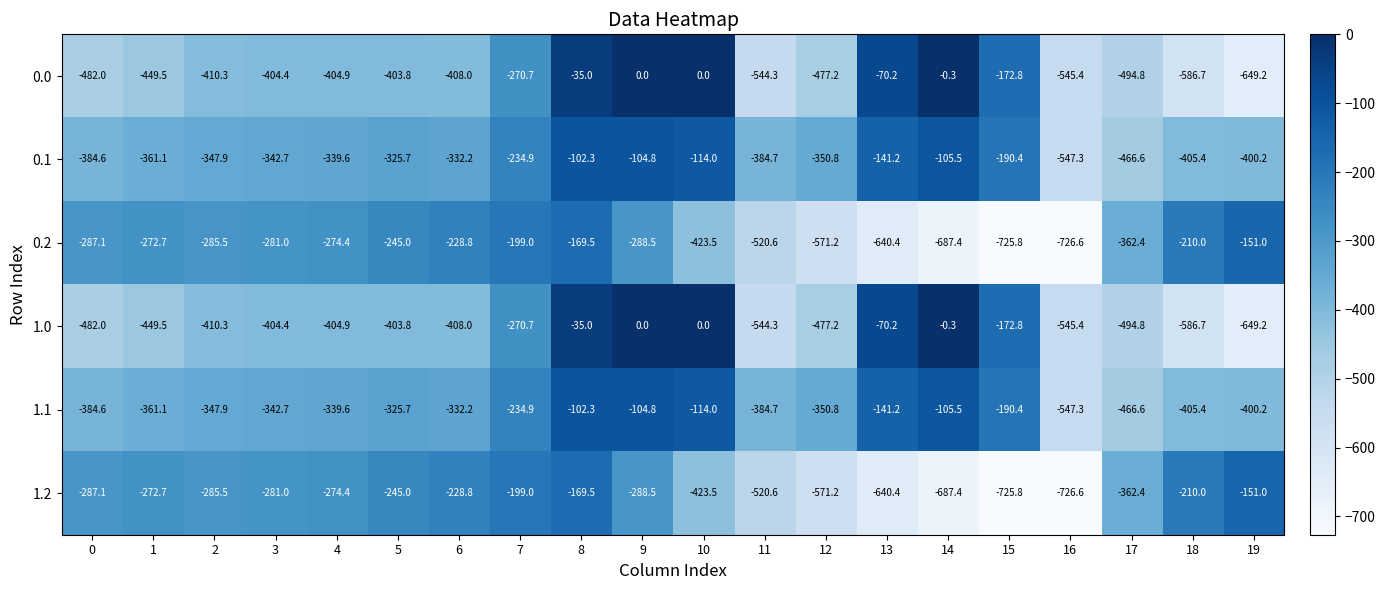

Is it true that 1.2 equals -77.9 at 8?

False